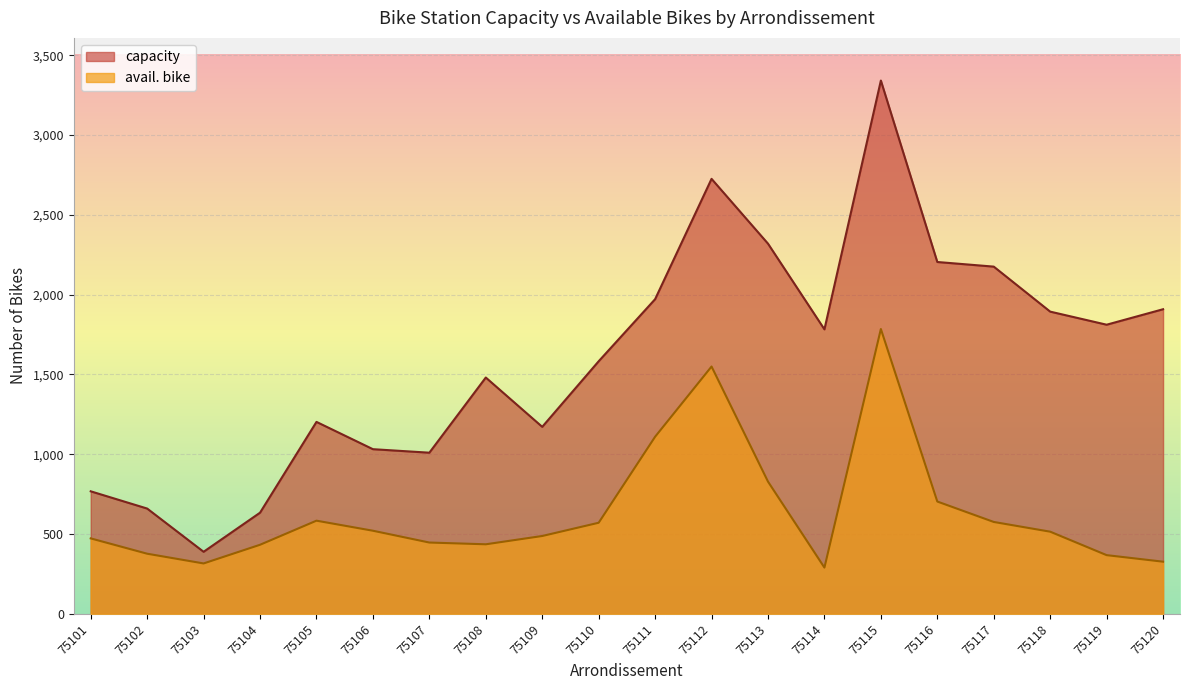

How many data points in avail. bike are less than 515?

10